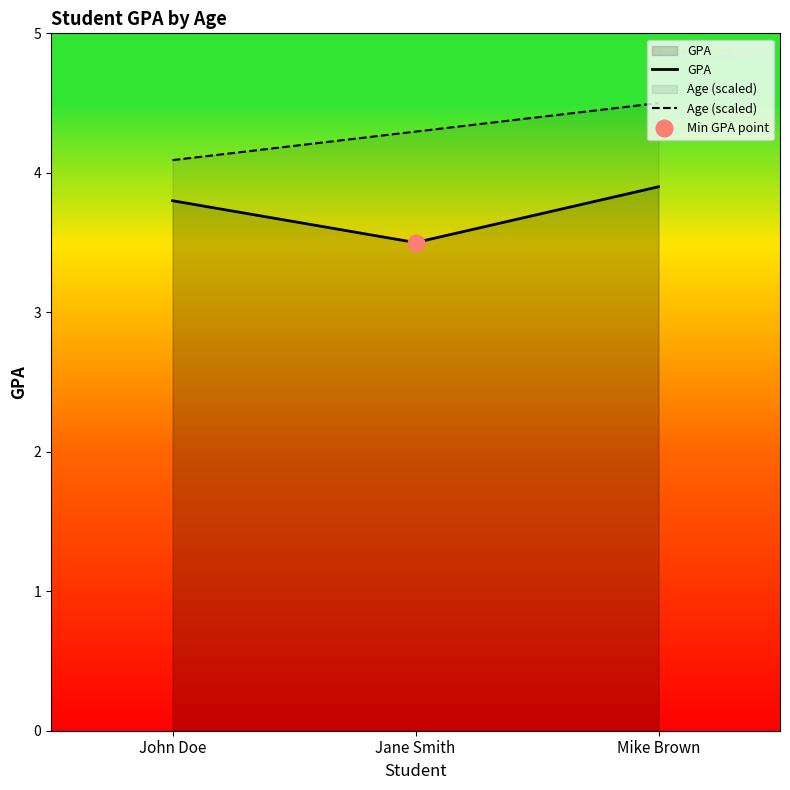

How many lines are shown in the chart?

2